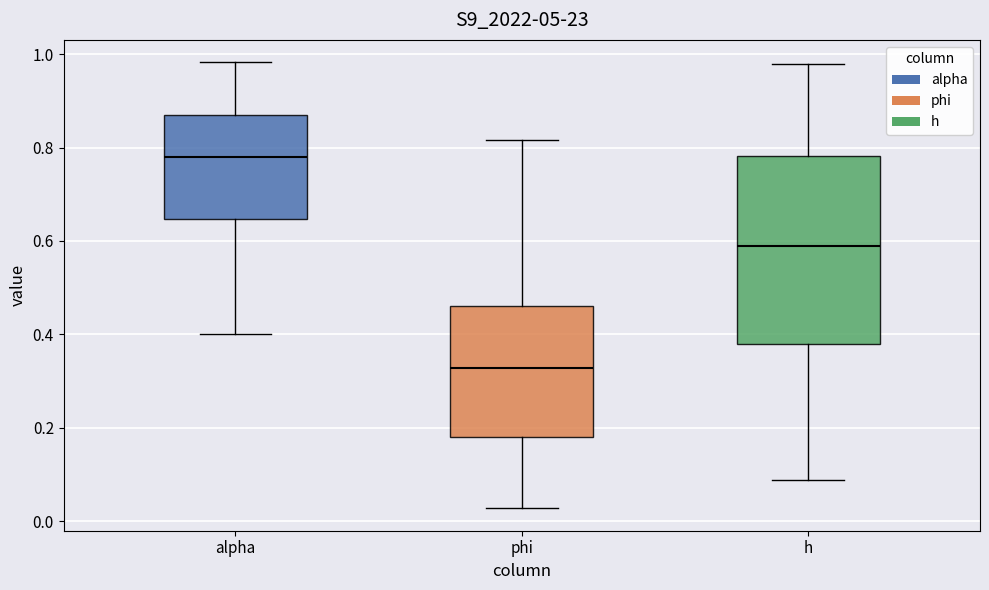

Reading left to right, transcribe this box plot: for each box, give where its median line is, the range the box spans, and where its two whiskers end, as read against the y-axis. The values are not printed on the chart, so give them approximately, as read against the axis.

alpha: median 0.78, box 0.64 to 0.86, whiskers 0.40 to 0.98
phi: median 0.32, box 0.18 to 0.46, whiskers 0.02 to 0.82
h: median 0.58, box 0.38 to 0.78, whiskers 0.08 to 0.98